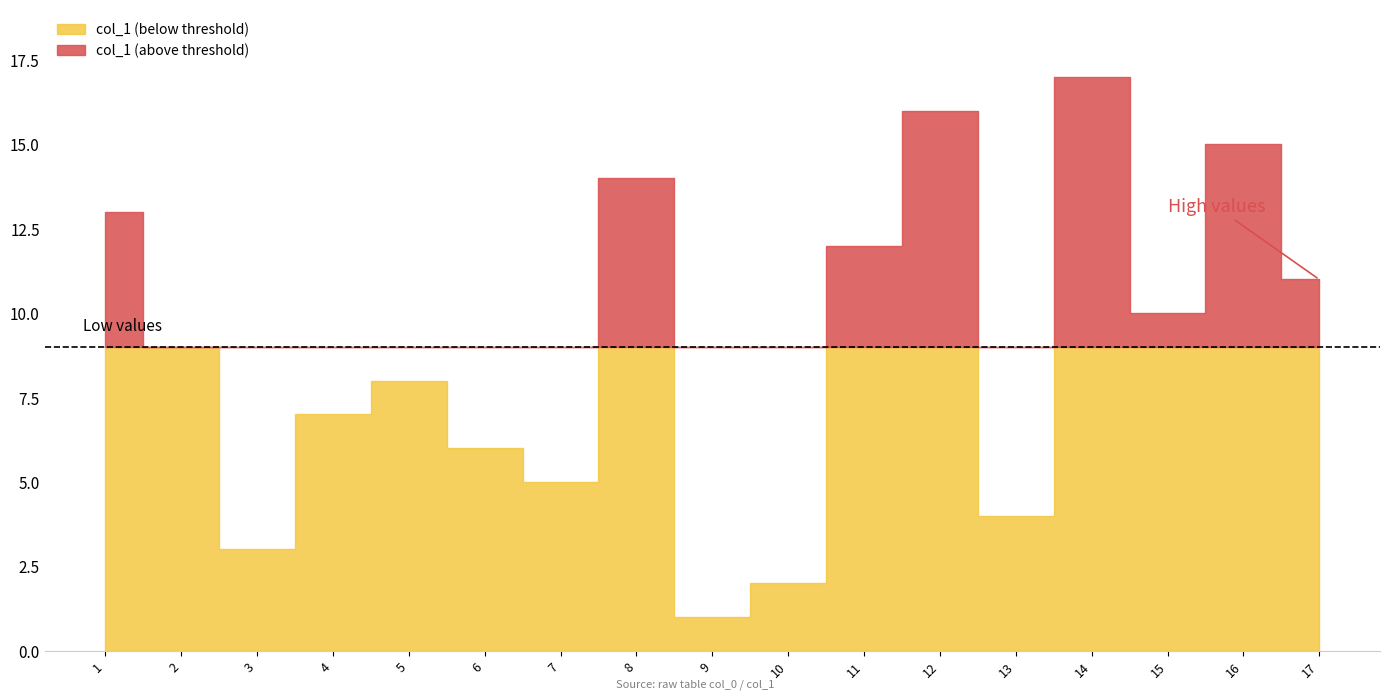

Count the number of values greater than 9.

8